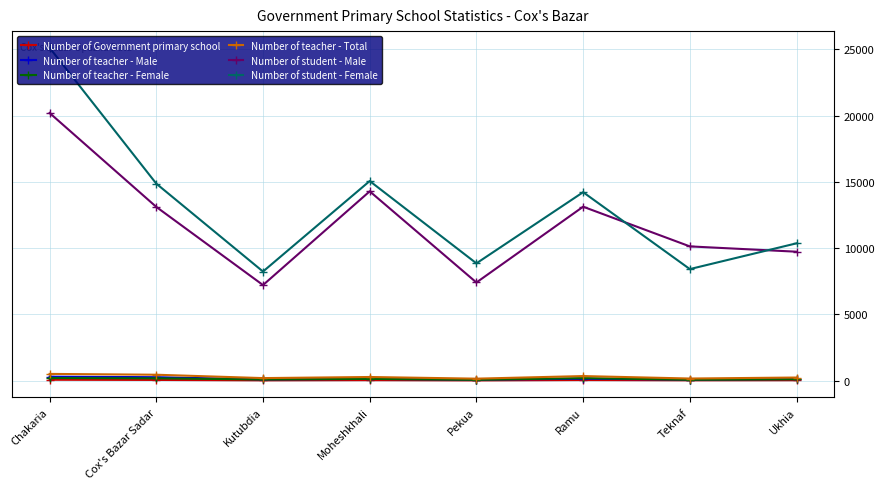

Count the number of data series in this chart.

6